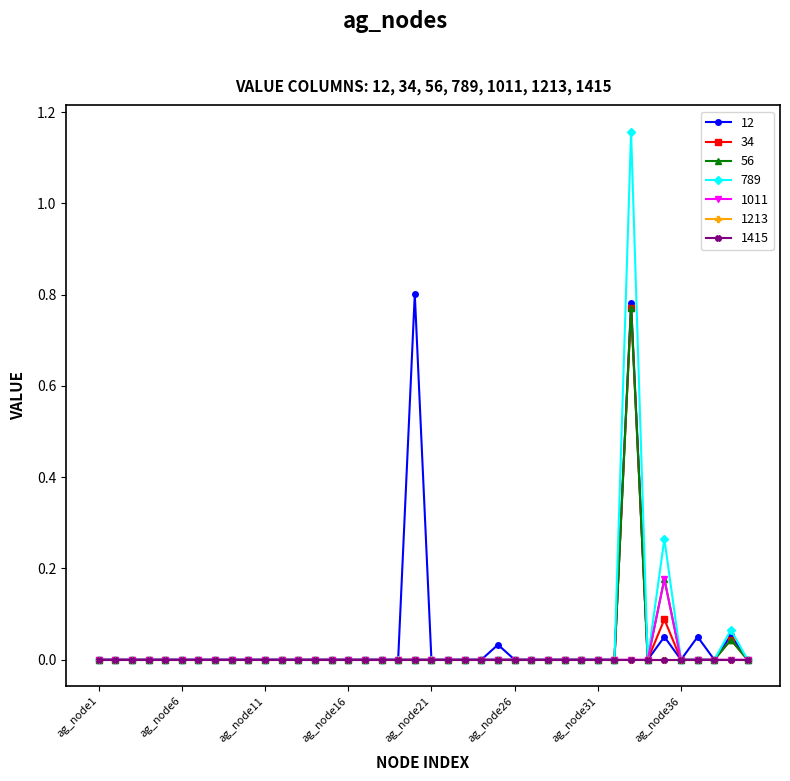

True or false: 56 and 1011 cross at least once.

False